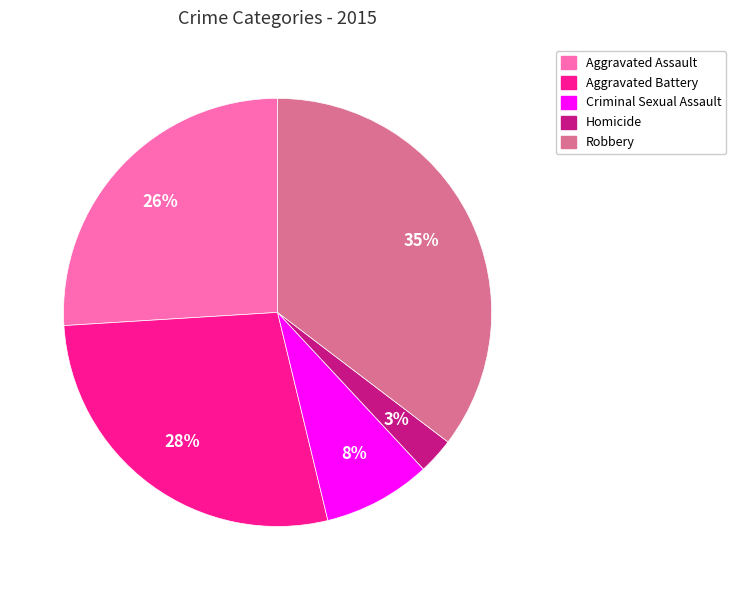

Is it true that Aggravated Assault is 17% of the pie?

False